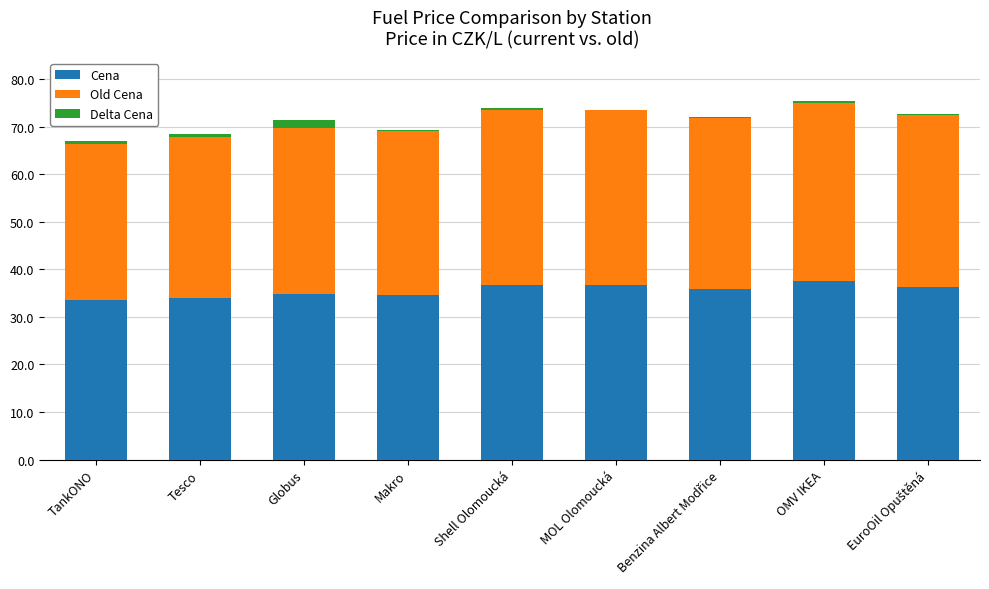

What is the total value across all series at TankONO?

67.0